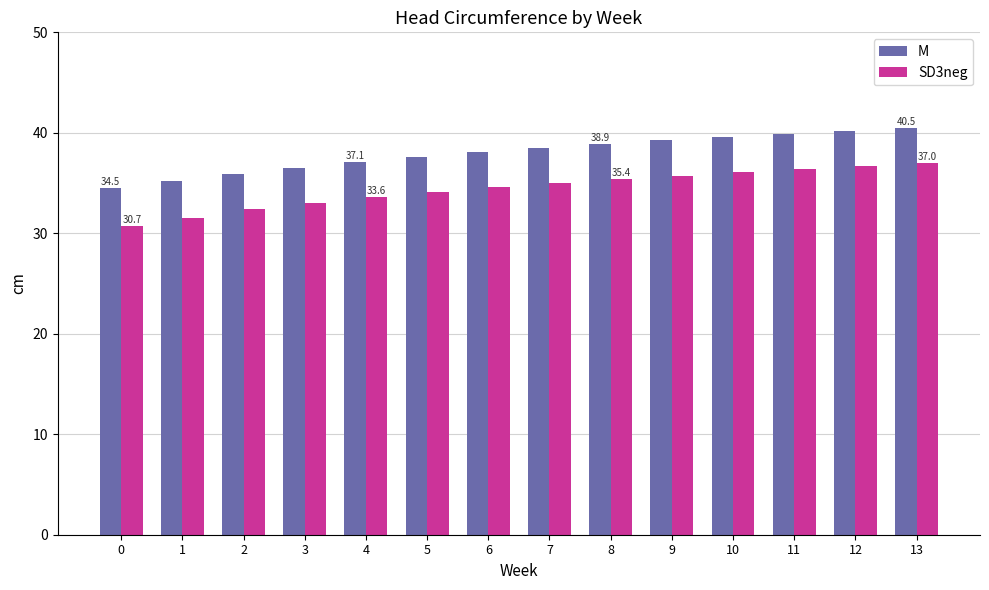

What are all the series names shown in the legend?

M, SD3neg